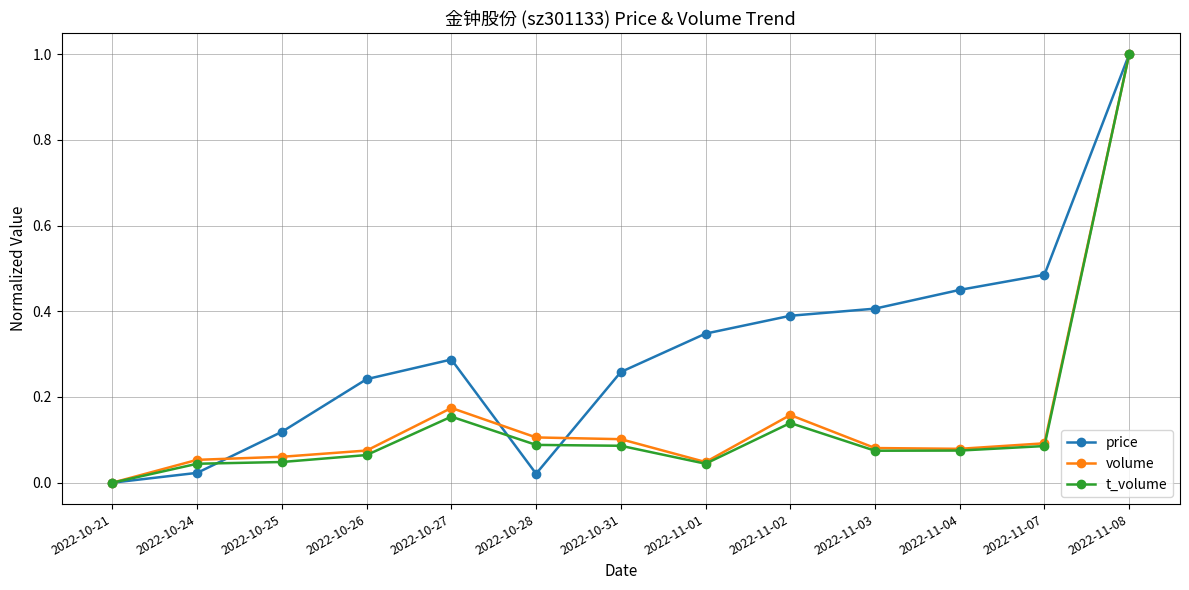

The value of price at 2022-11-03 is 0.2. True or false?

False